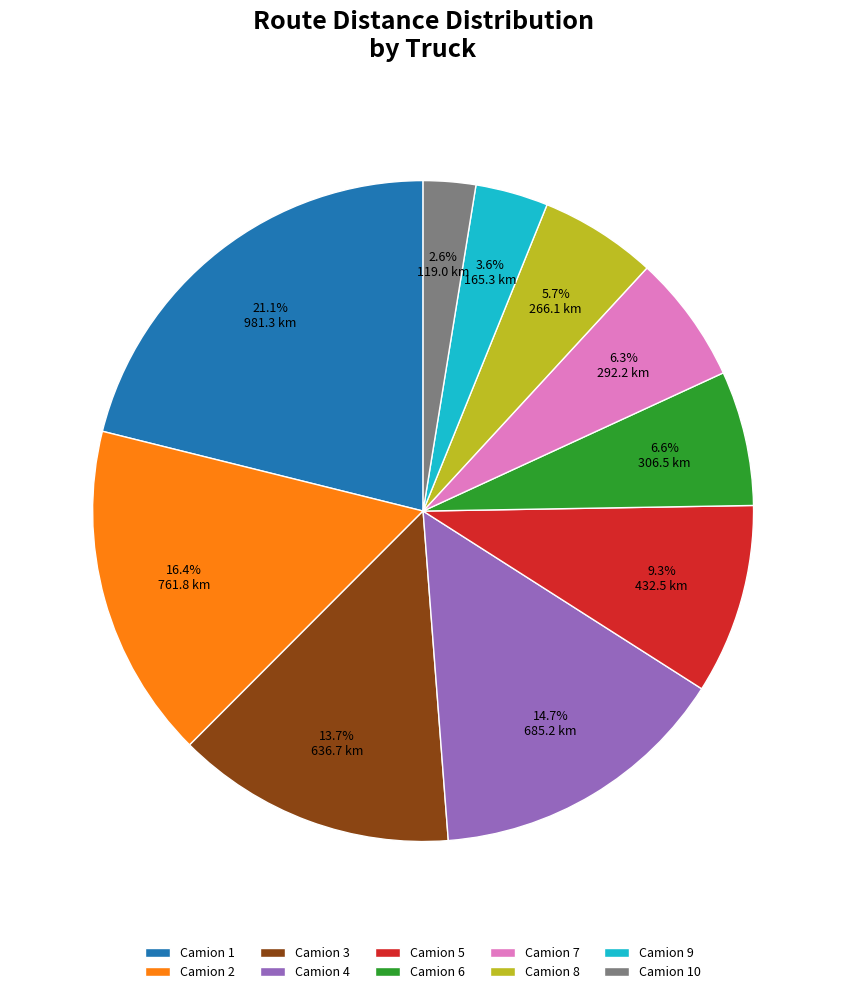

What percentage is the Camion 8 slice, to the nearest percent?

6%